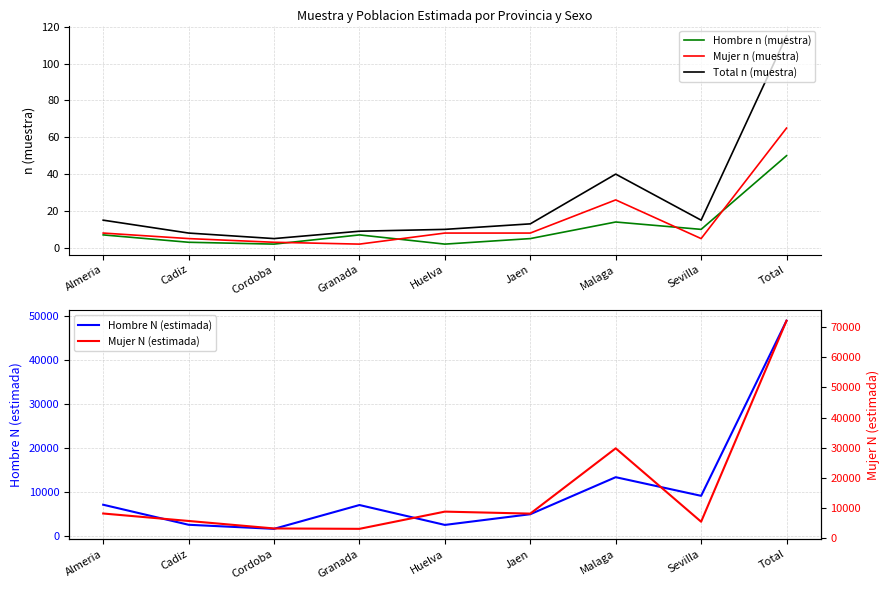

What is the difference between the second highest and second lowest values in the Hombre n (muestra) series?

12